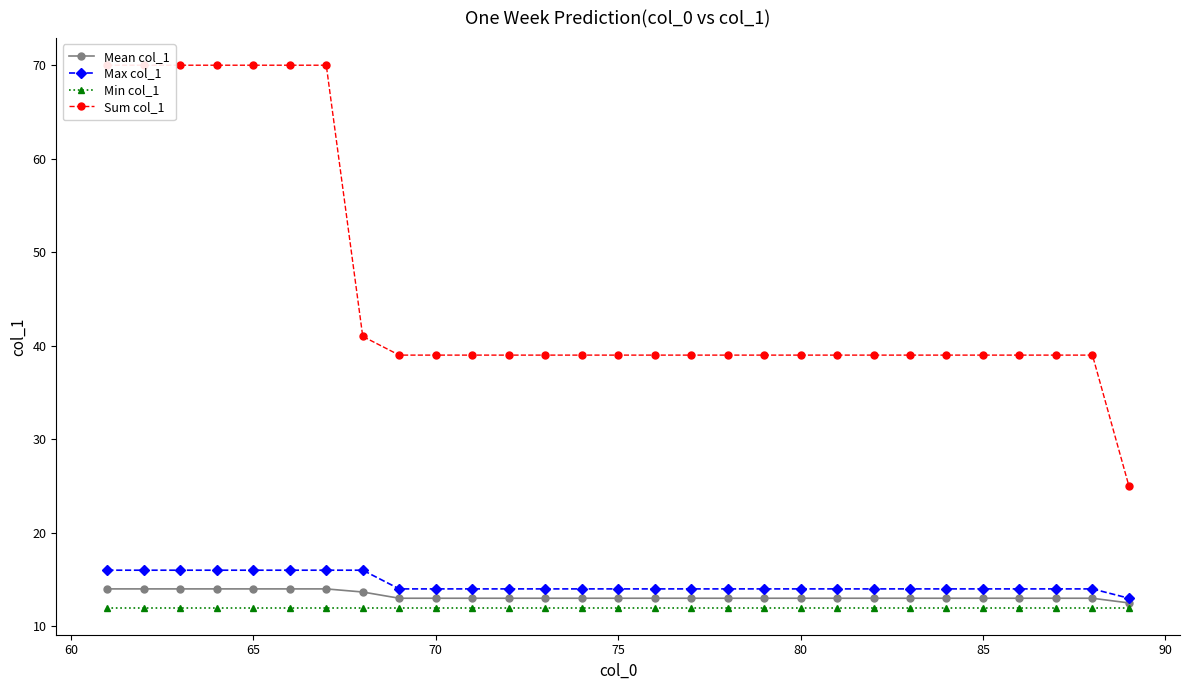

Reading left to right, what are all the values shown in this chart?

Mean col_1: 14.0	14.0	14.0	14.0	14.0	14.0	14.0	13.7	13.0	13.0	13.0	13.0	13.0	13.0	13.0	13.0	13.0	13.0	13.0	13.0	13.0	13.0	13.0	13.0	13.0	13.0	13.0	13.0	12.5
Max col_1: 16.0	16.0	16.0	16.0	16.0	16.0	16.0	16.0	14.0	14.0	14.0	14.0	14.0	14.0	14.0	14.0	14.0	14.0	14.0	14.0	14.0	14.0	14.0	14.0	14.0	14.0	14.0	14.0	13.0
Min col_1: 12.0	12.0	12.0	12.0	12.0	12.0	12.0	12.0	12.0	12.0	12.0	12.0	12.0	12.0	12.0	12.0	12.0	12.0	12.0	12.0	12.0	12.0	12.0	12.0	12.0	12.0	12.0	12.0	12.0
Sum col_1: 70.0	70.0	70.0	70.0	70.0	70.0	70.0	41.0	39.0	39.0	39.0	39.0	39.0	39.0	39.0	39.0	39.0	39.0	39.0	39.0	39.0	39.0	39.0	39.0	39.0	39.0	39.0	39.0	25.0